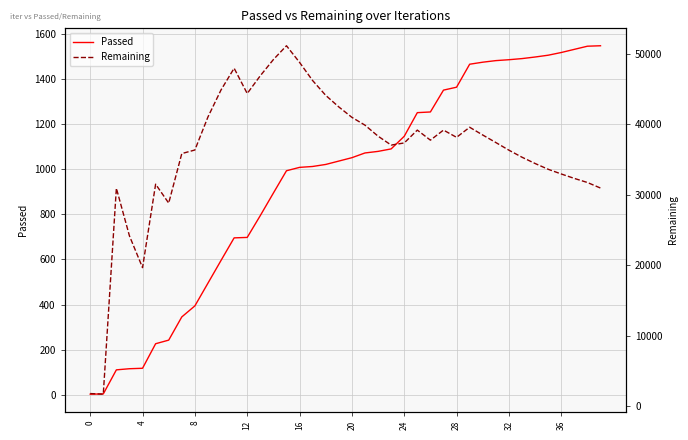

Which series has the largest total across all categories?

Remaining